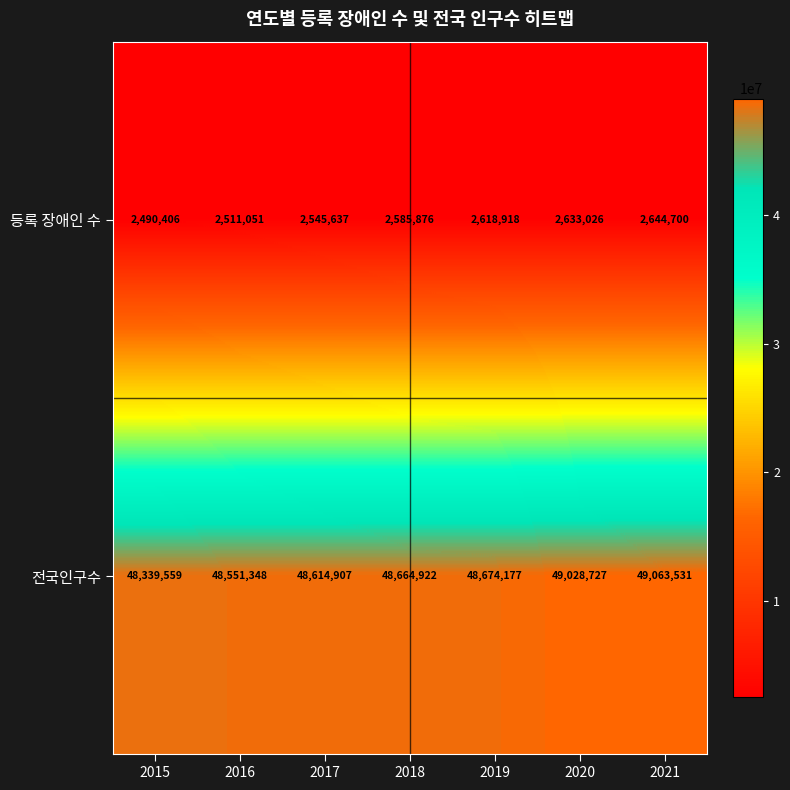

At 2021, list the series in order from largest to smallest.

전국인구수, 등록 장애인 수